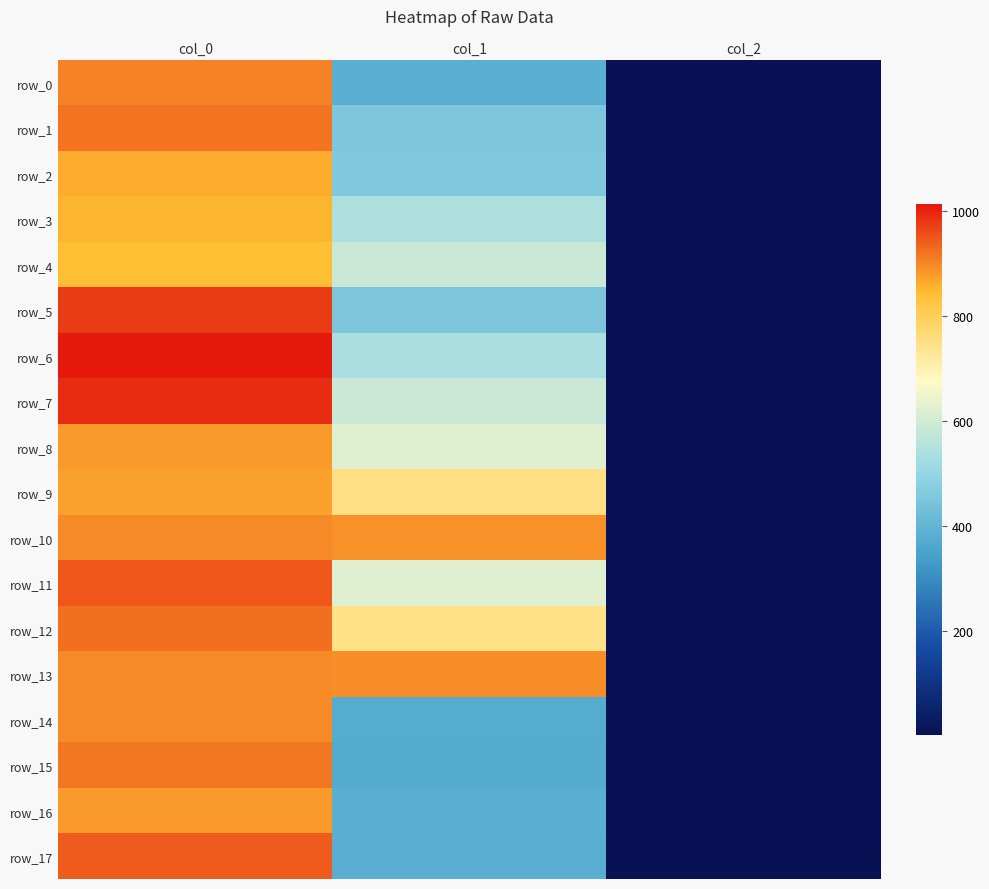

What is the difference between the maximum and second lowest values in the row_3 series?

313.3